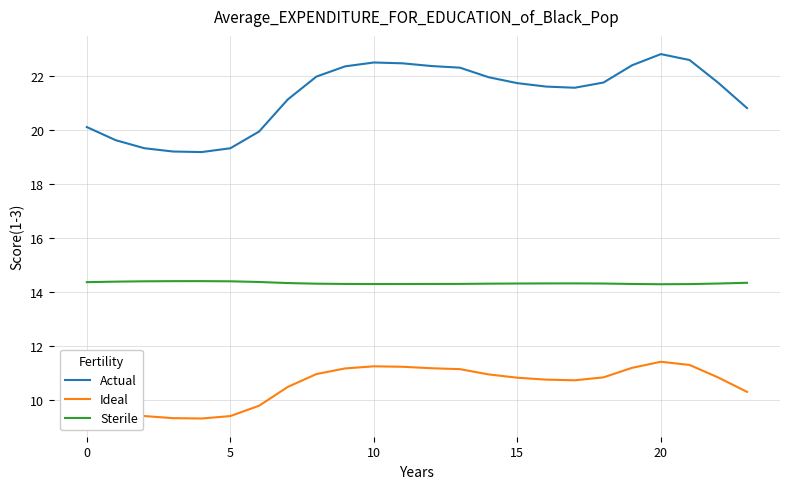

What is the maximum value for Actual?

22.8